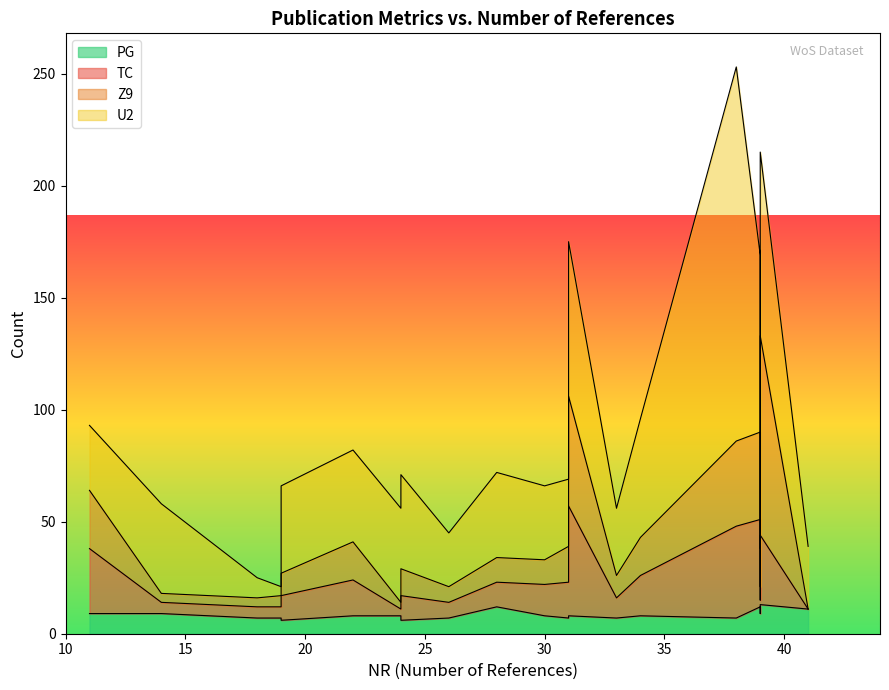

What is the maximum value for PG?

13